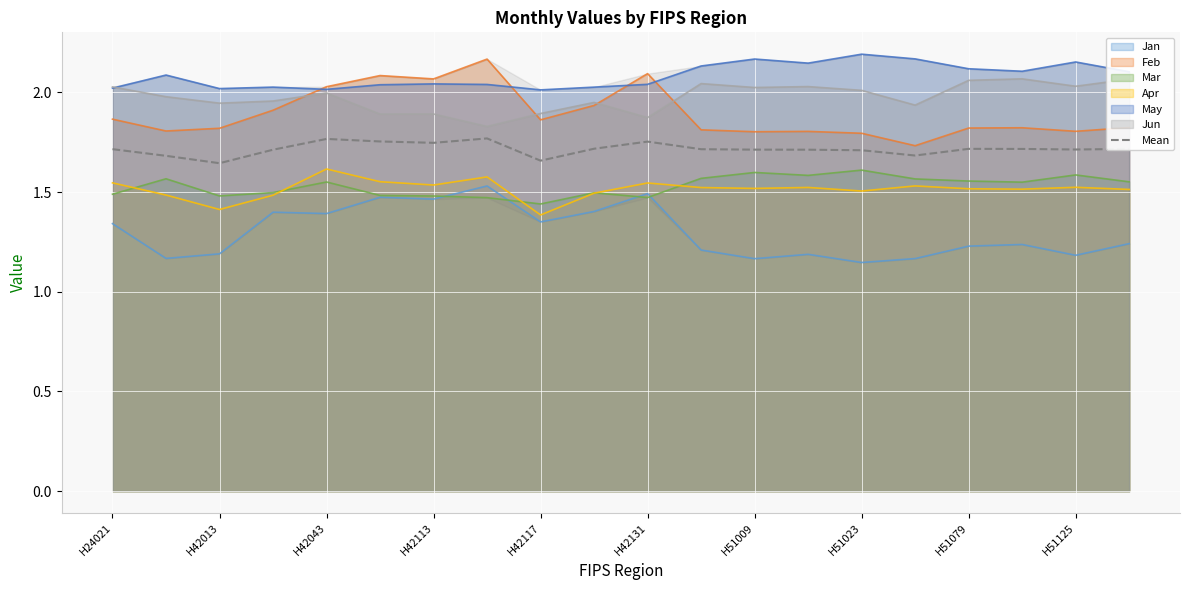

True or false: Apr and Jun cross at least once.

False